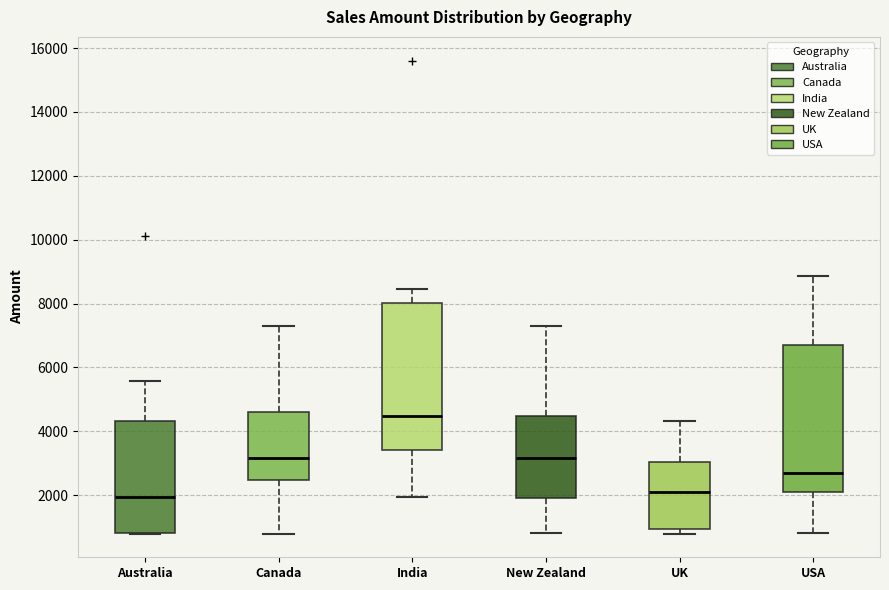

Reading left to right, transcribe this box plot: for each box, give where its median line is, the range the box spans, and where its two whiskers end, as read against the y-axis. The values are not printed on the chart, so give them approximately, as read against the axis.

Australia: median 2000, box 800 to 4400, whiskers 800 to 5600
Canada: median 3200, box 2400 to 4600, whiskers 800 to 7400
India: median 4400, box 3400 to 8000, whiskers 2000 to 8400
New Zealand: median 3200, box 2000 to 4400, whiskers 800 to 7400
UK: median 2200, box 1000 to 3000, whiskers 800 to 4400
USA: median 2800, box 2200 to 6800, whiskers 800 to 8800